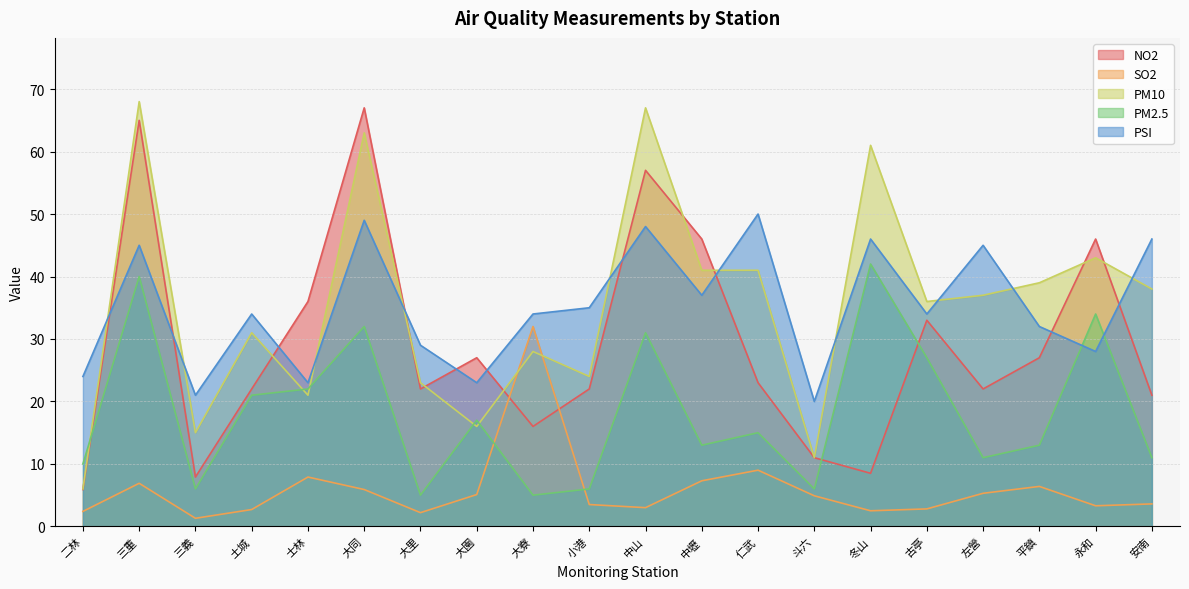

Reading left to right, list all the values displayed in this chart.

NO2: 二林=5.9	三重=65.0	三義=7.9	土城=22.0	士林=36.0	大同=67.0	大里=22.0	大園=27.0	大寮=16.0	小港=22.0	中山=57.0	中壢=46.0	仁武=23.0	斗六=11.0	冬山=8.5	古亭=33.0	左營=22.0	平鎮=27.0	永和=46.0	安南=21.0
SO2: 二林=2.4	三重=6.9	三義=1.3	土城=2.7	士林=7.9	大同=5.9	大里=2.2	大園=5.1	大寮=32.0	小港=3.5	中山=3.0	中壢=7.3	仁武=9.0	斗六=4.9	冬山=2.5	古亭=2.8	左營=5.3	平鎮=6.4	永和=3.3	安南=3.6
PM10: 二林=6.0	三重=68.0	三義=15.0	土城=31.0	士林=21.0	大同=63.0	大里=23.0	大園=16.0	大寮=28.0	小港=24.0	中山=67.0	中壢=41.0	仁武=41.0	斗六=11.0	冬山=61.0	古亭=36.0	左營=37.0	平鎮=39.0	永和=43.0	安南=38.0
PM2.5: 二林=10.0	三重=40.0	三義=6.0	土城=21.0	士林=22.0	大同=32.0	大里=5.0	大園=17.0	大寮=5.0	小港=6.0	中山=31.0	中壢=13.0	仁武=15.0	斗六=6.0	冬山=42.0	古亭=27.0	左營=11.0	平鎮=13.0	永和=34.0	安南=11.0
PSI: 二林=24.0	三重=45.0	三義=21.0	土城=34.0	士林=23.0	大同=49.0	大里=29.0	大園=23.0	大寮=34.0	小港=35.0	中山=48.0	中壢=37.0	仁武=50.0	斗六=20.0	冬山=46.0	古亭=34.0	左營=45.0	平鎮=32.0	永和=28.0	安南=46.0